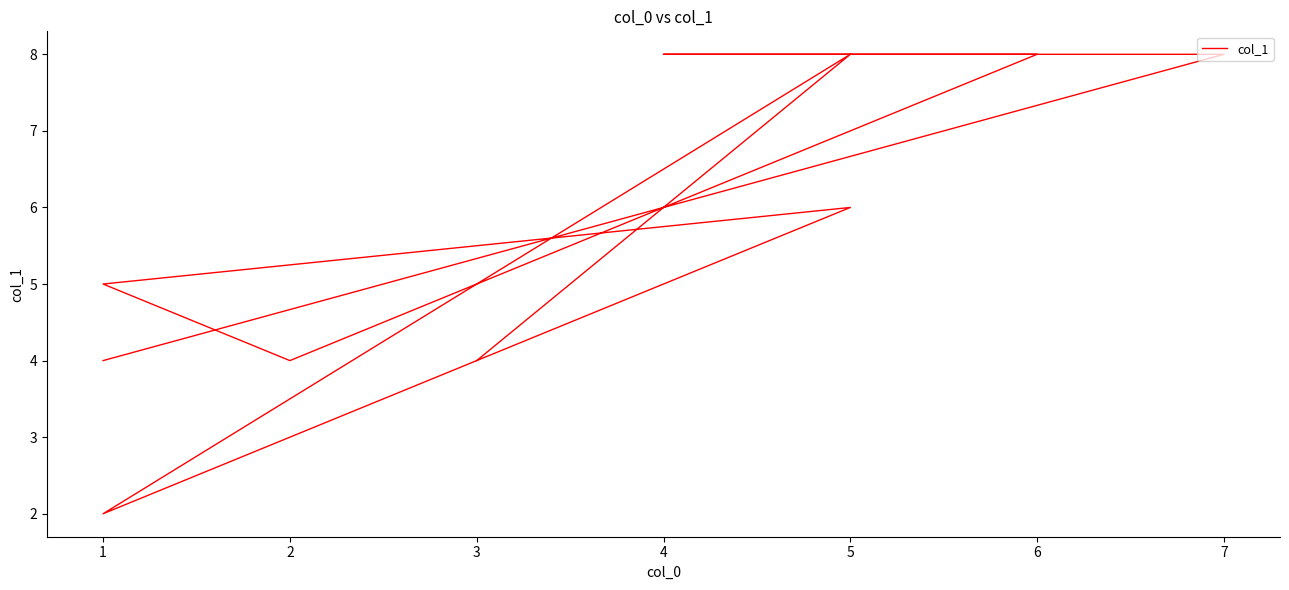

Where does the data first go above 6?

5